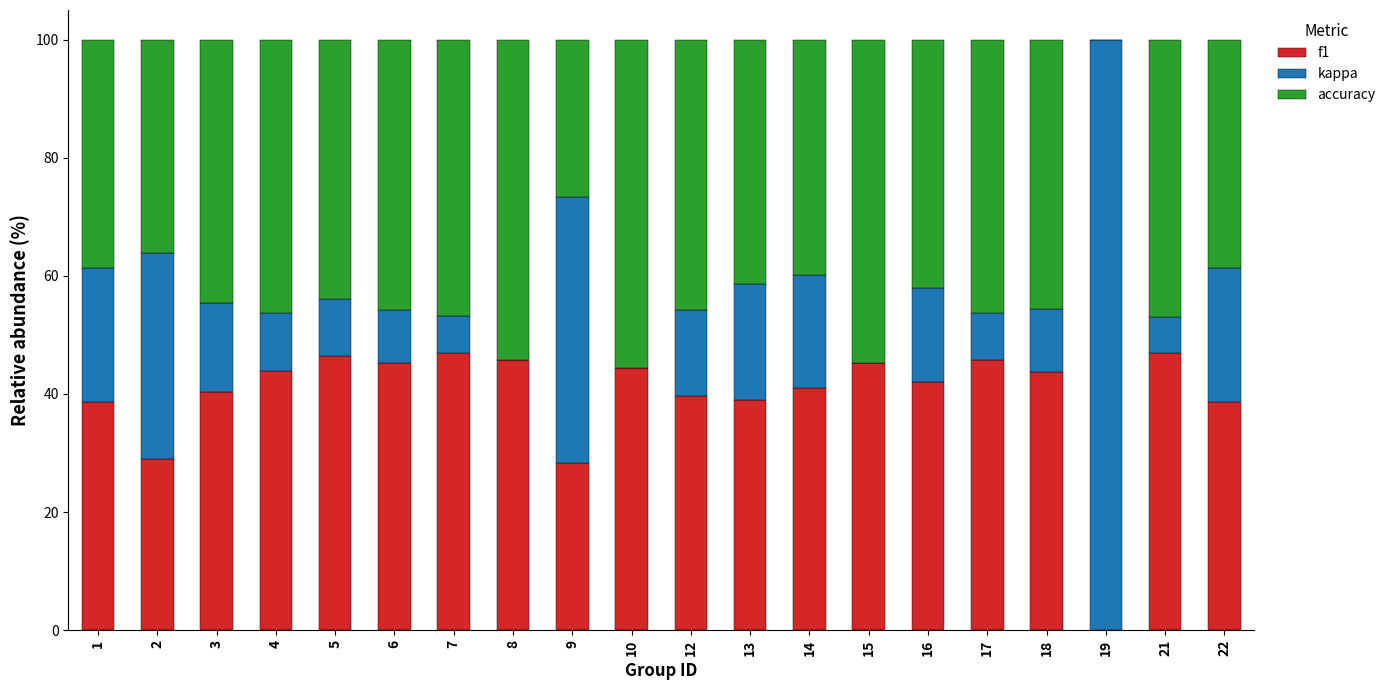

True or false: f1 has a value of 64.9 at 12.

False